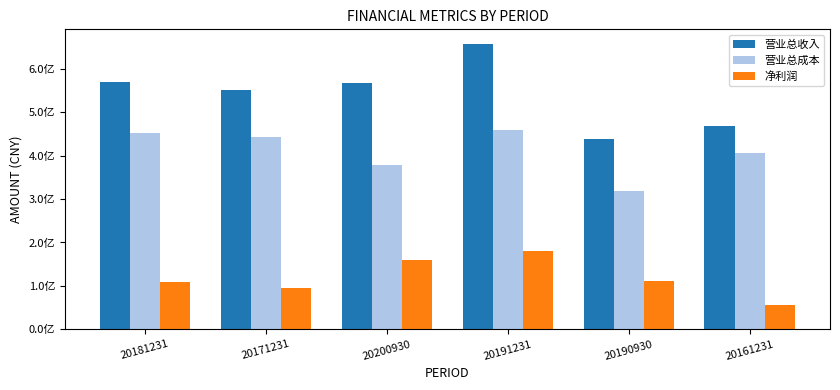

Are the bars horizontal?

No